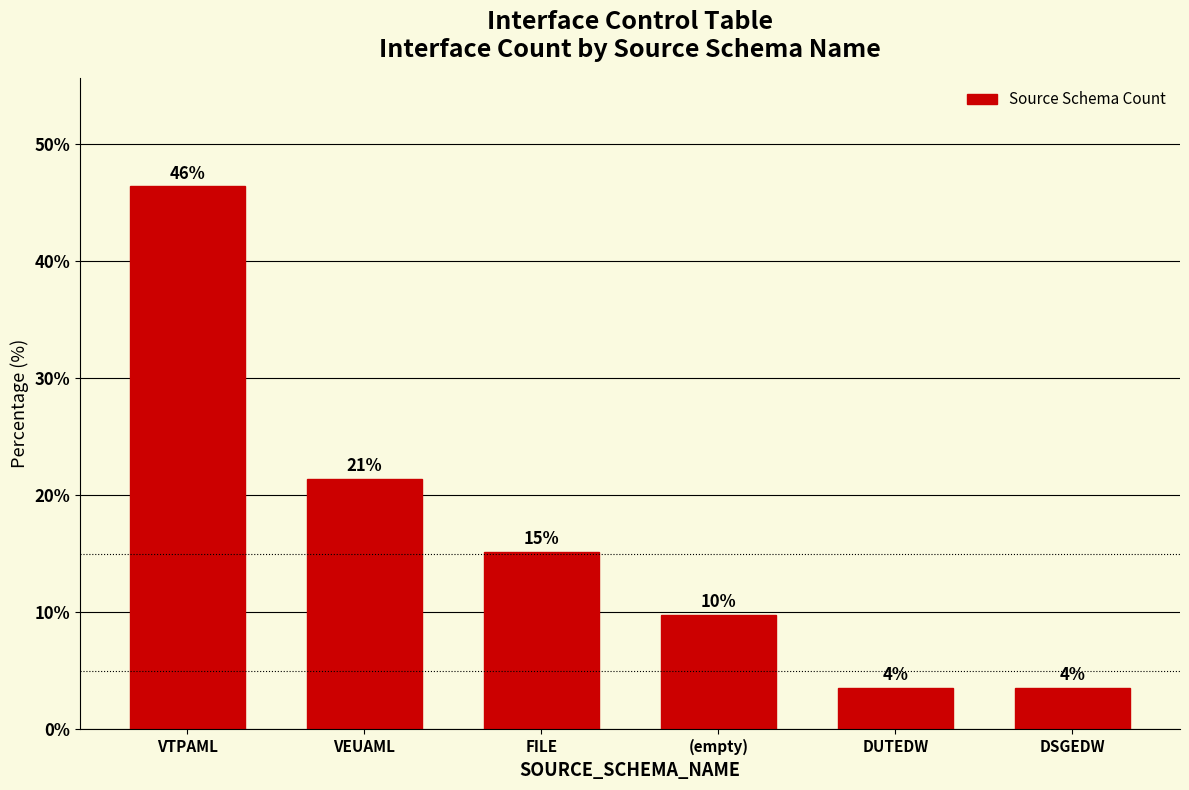

True or false: the data shows 22.4 at FILE.

False